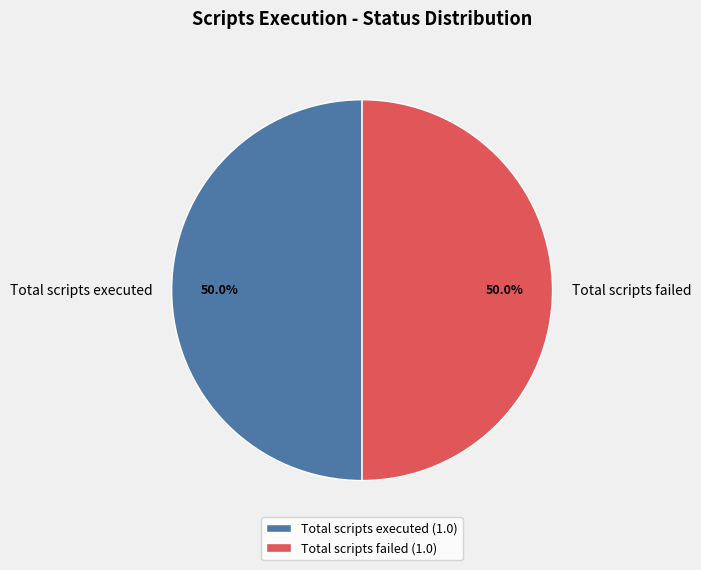

How many segments does this pie chart have?

2